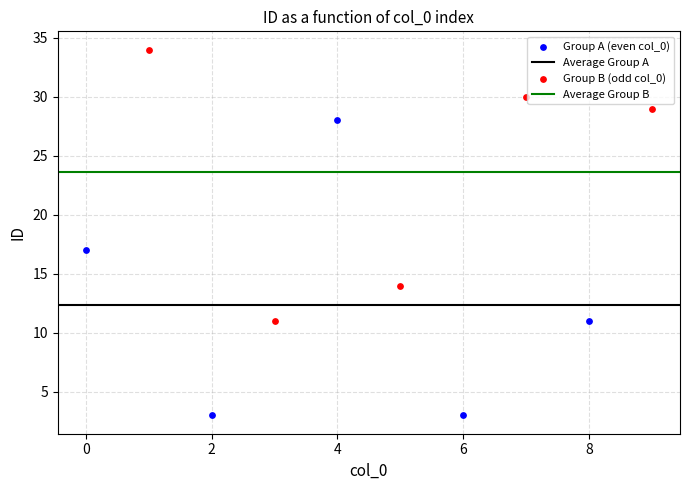

Which series reaches the maximum Y coordinate?

Group B (odd col_0)